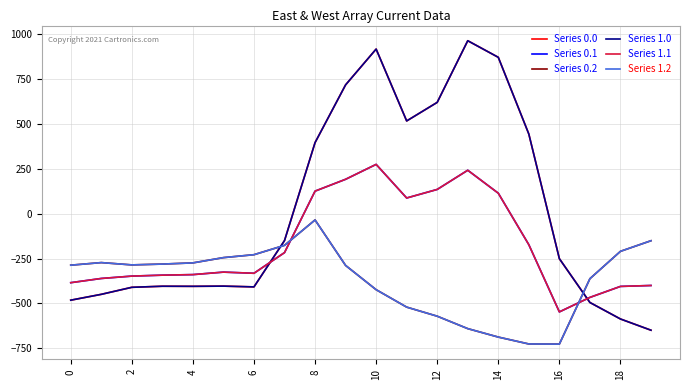

What is the value of the Series 0.2 point at the 3rd from the left?

-285.5